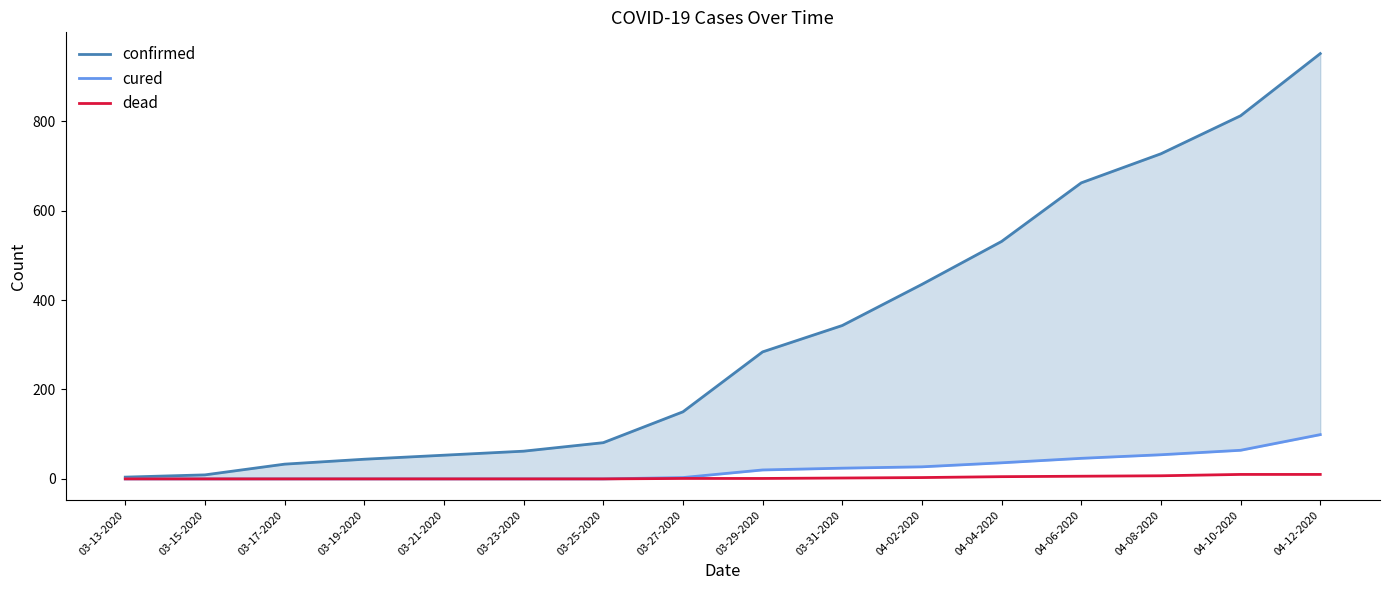

Which category has the highest value in the dead series?

04-10-2020